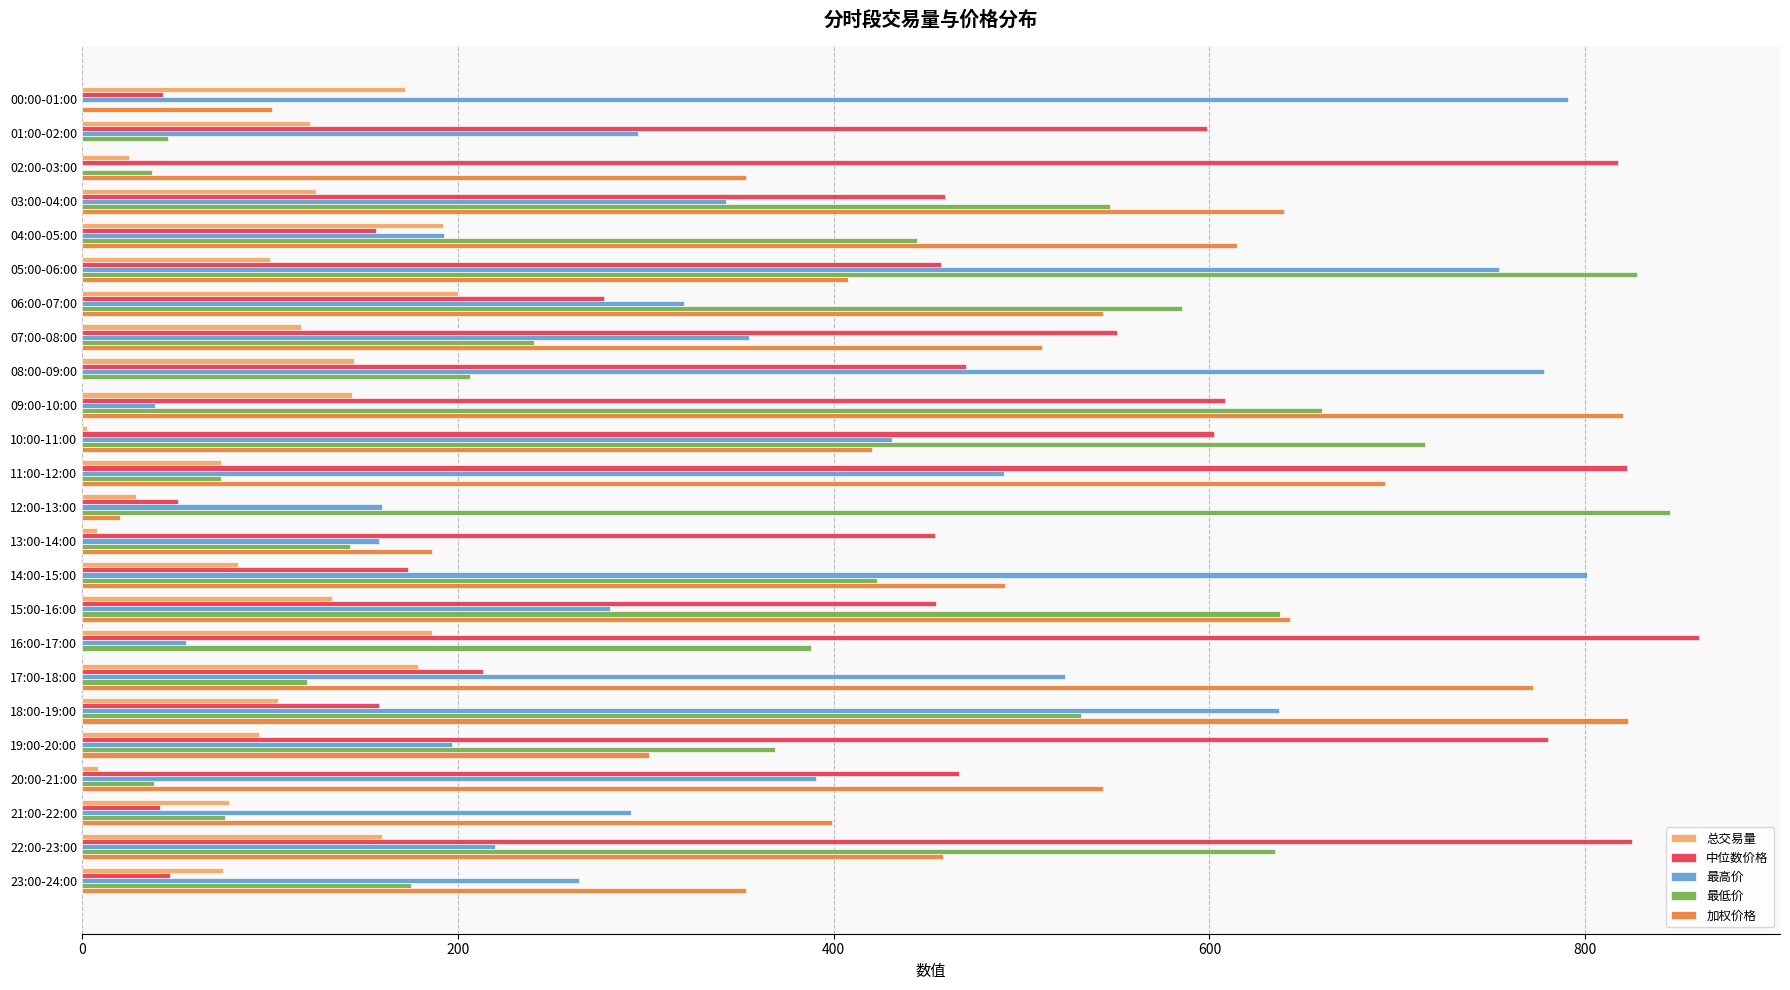

The value of 加权价格 at 08:00-09:00 is 446.3. True or false?

False